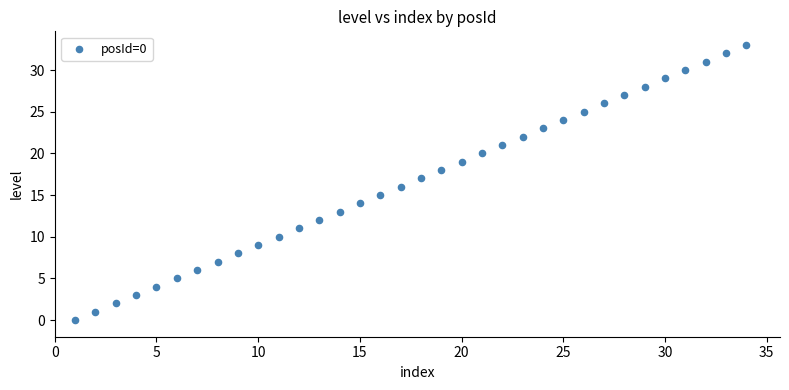

What is the range of X values (max minus min)?

33